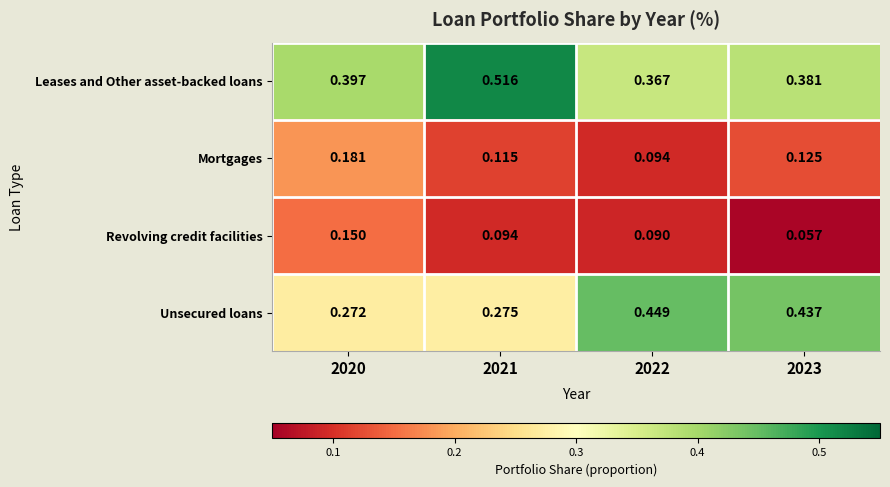

Which series has the largest total across all categories?

Leases and Other asset-backed loans